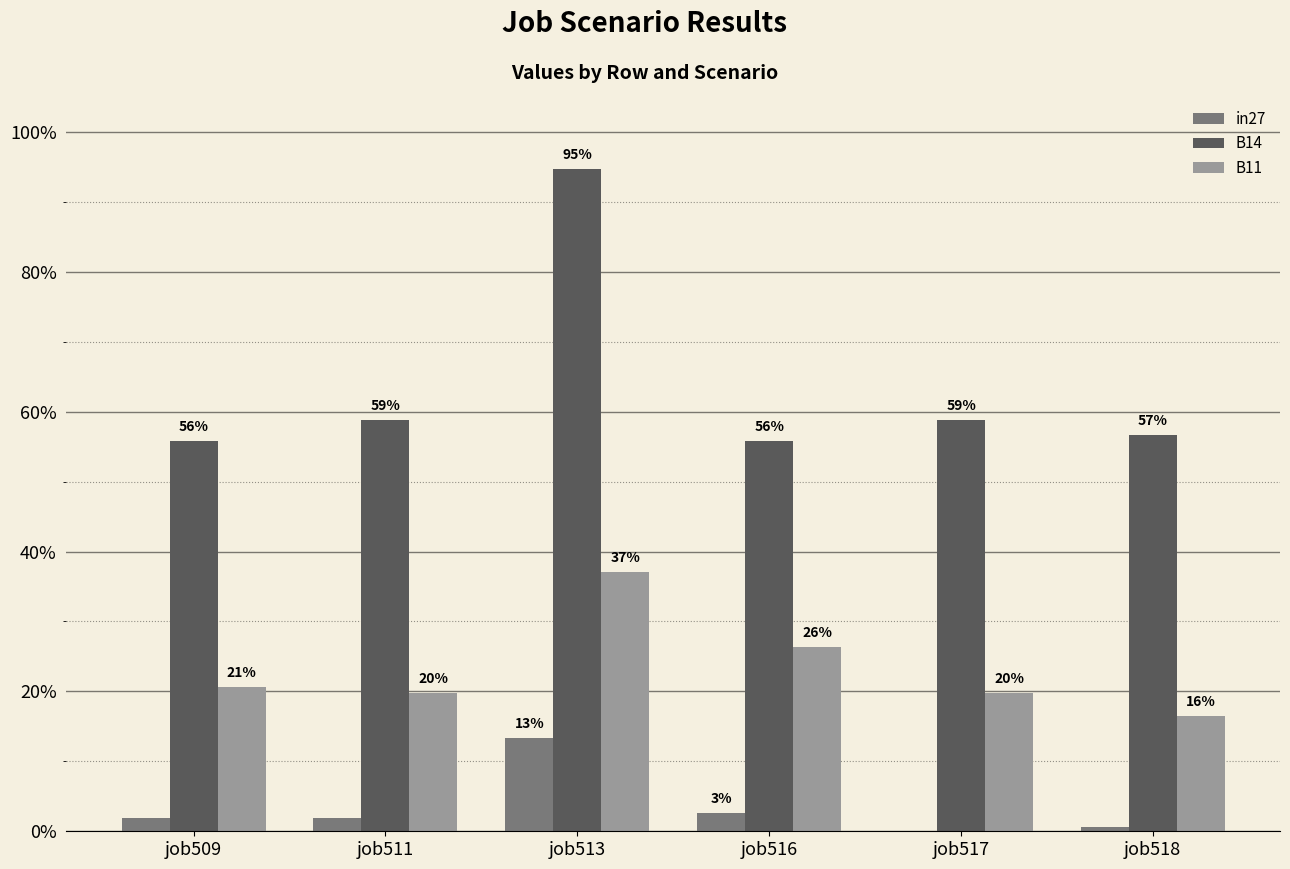

Does the chart contain stacked bars?

No